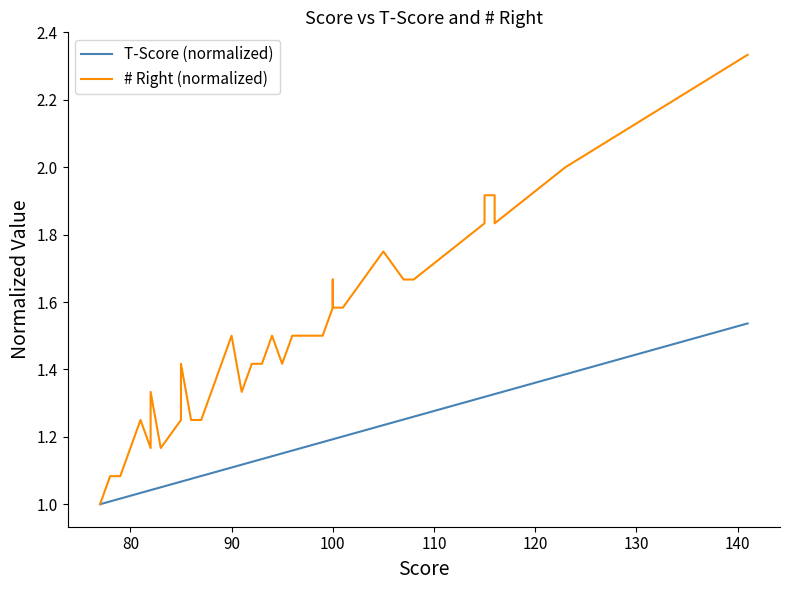

At 80, list the series in order from largest to smallest.

# Right (normalized), T-Score (normalized)